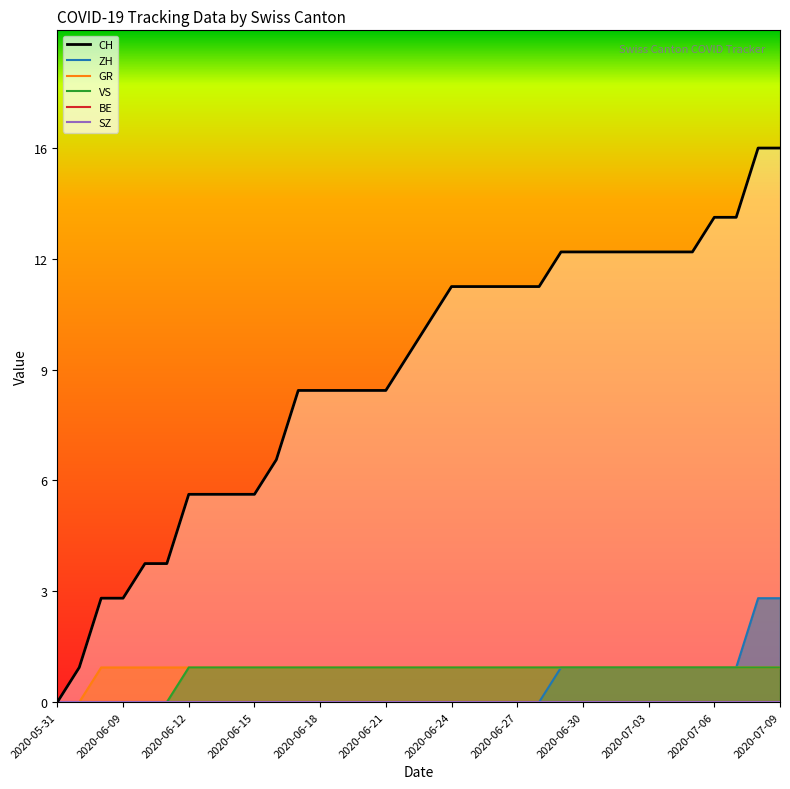

Which series has the widest spread of values?

CH